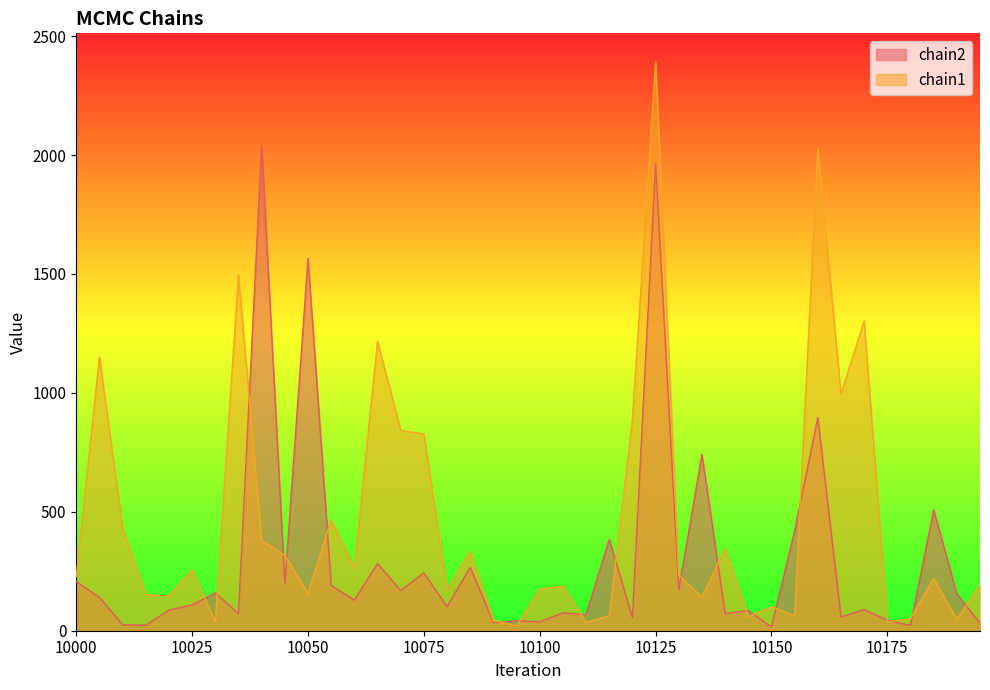

True or false: chain2 has more than 0 points higher than both neighbors.

True